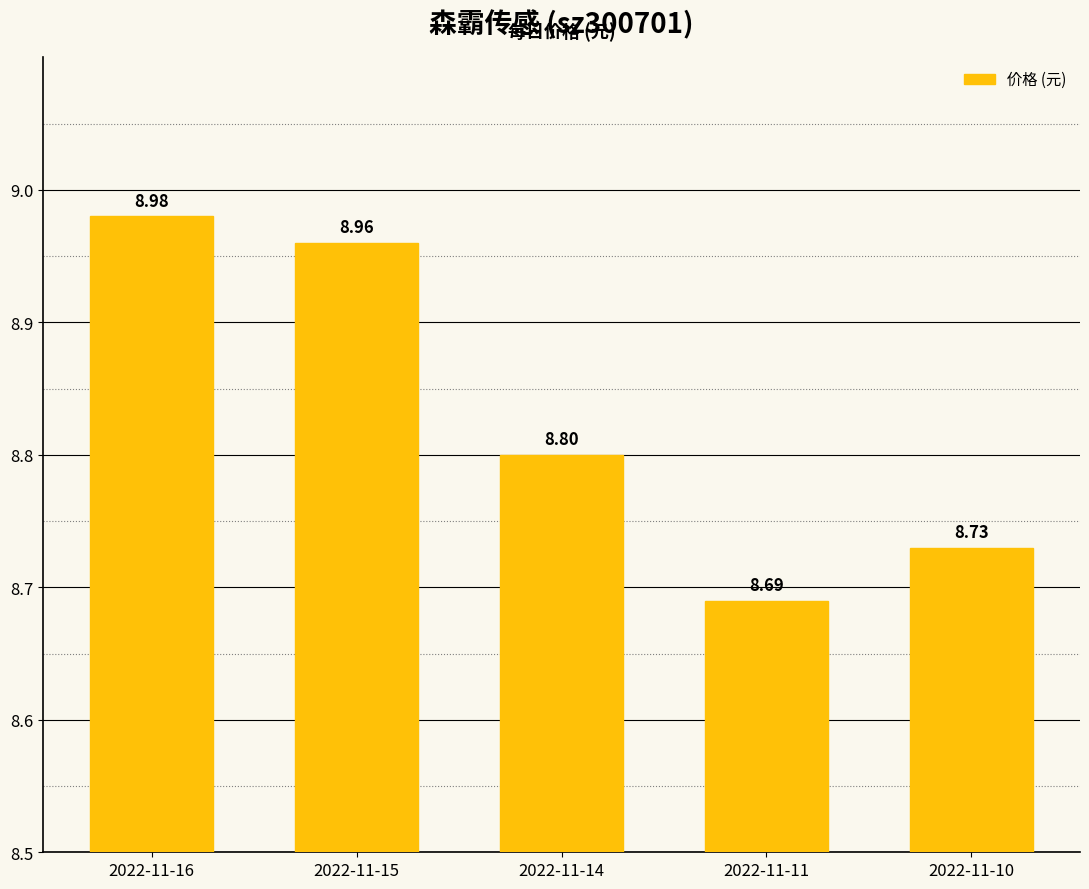

What is the ratio of the value at 2022-11-14 to the value at 2022-11-15?

1.0